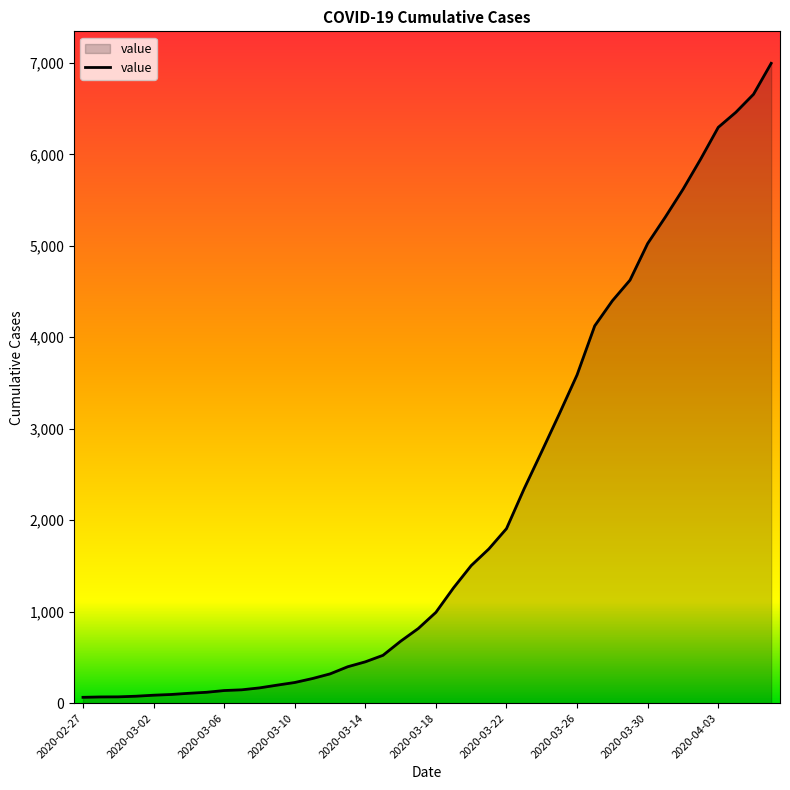

What is the difference between the maximum and minimum values?

6931